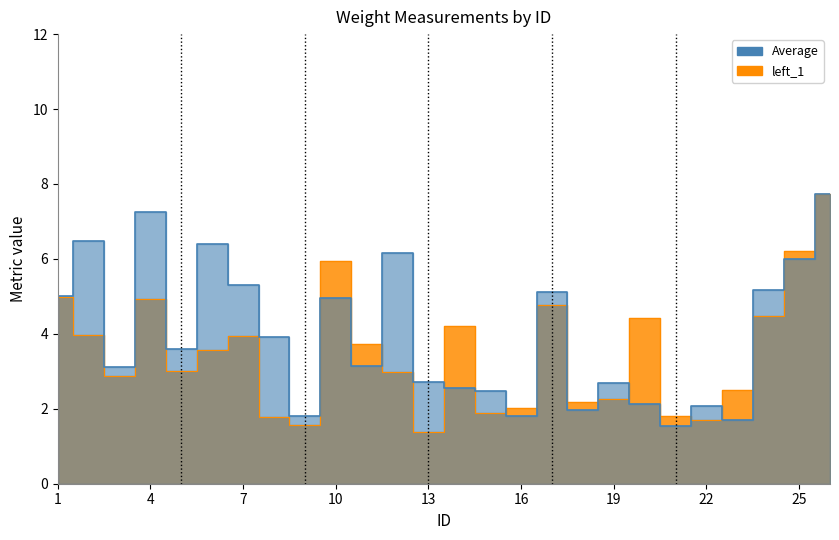

What is the difference between the maximum and minimum values in the left_1 series?

6.4